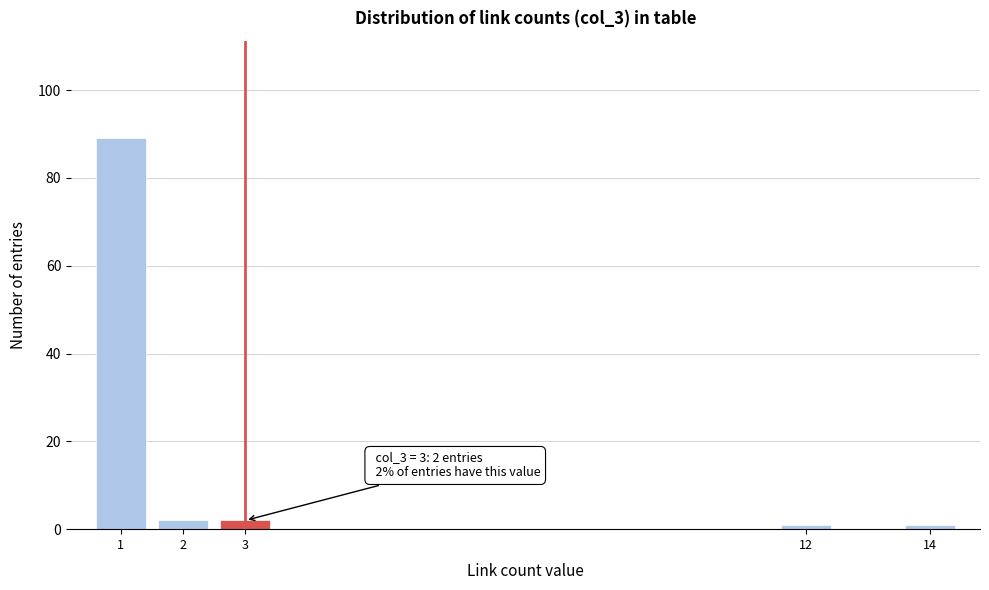

Reading left to right, list all the values displayed in this chart.

89	2	2	1	1